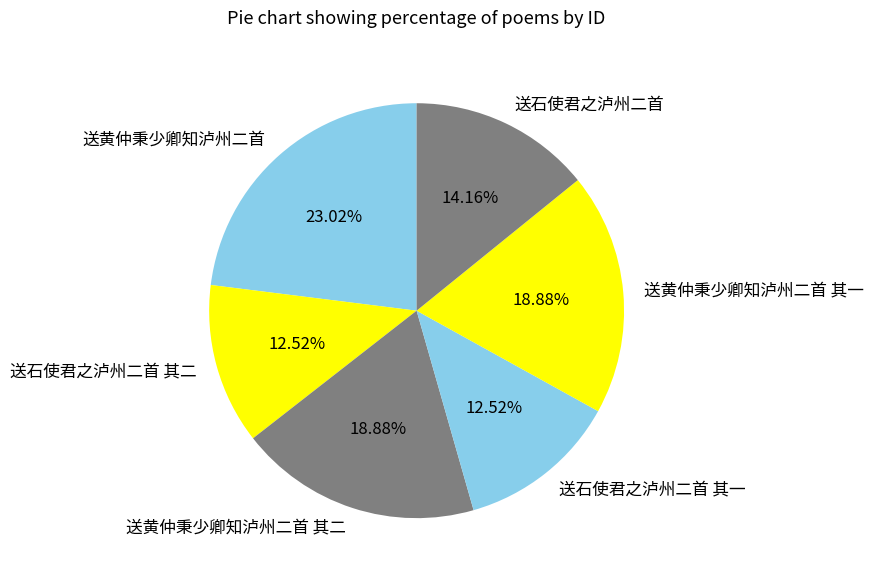

Is it true that 送黄仲秉少卿知泸州二首 其一 is 19% of the pie?

True